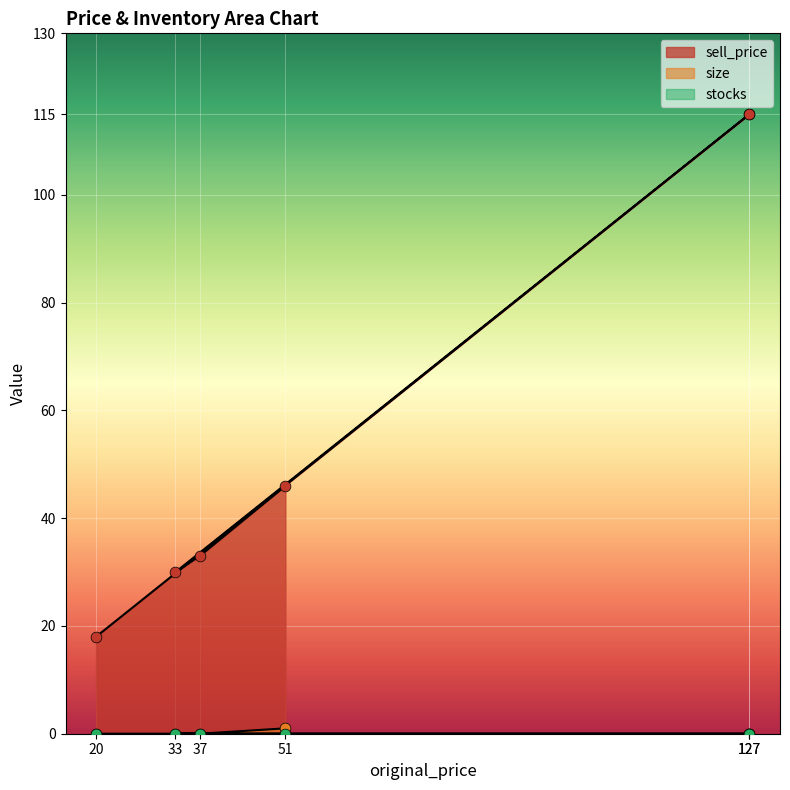

What is the total value across all series at 51?

47